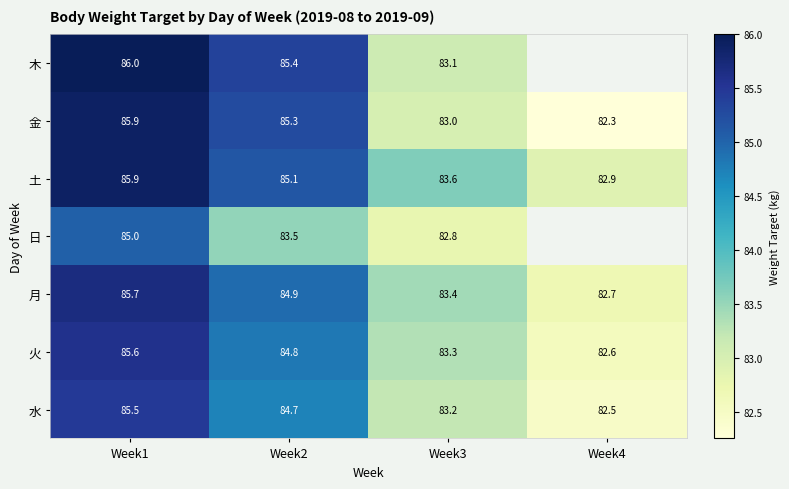

How many data points in 火 are above 84?

2